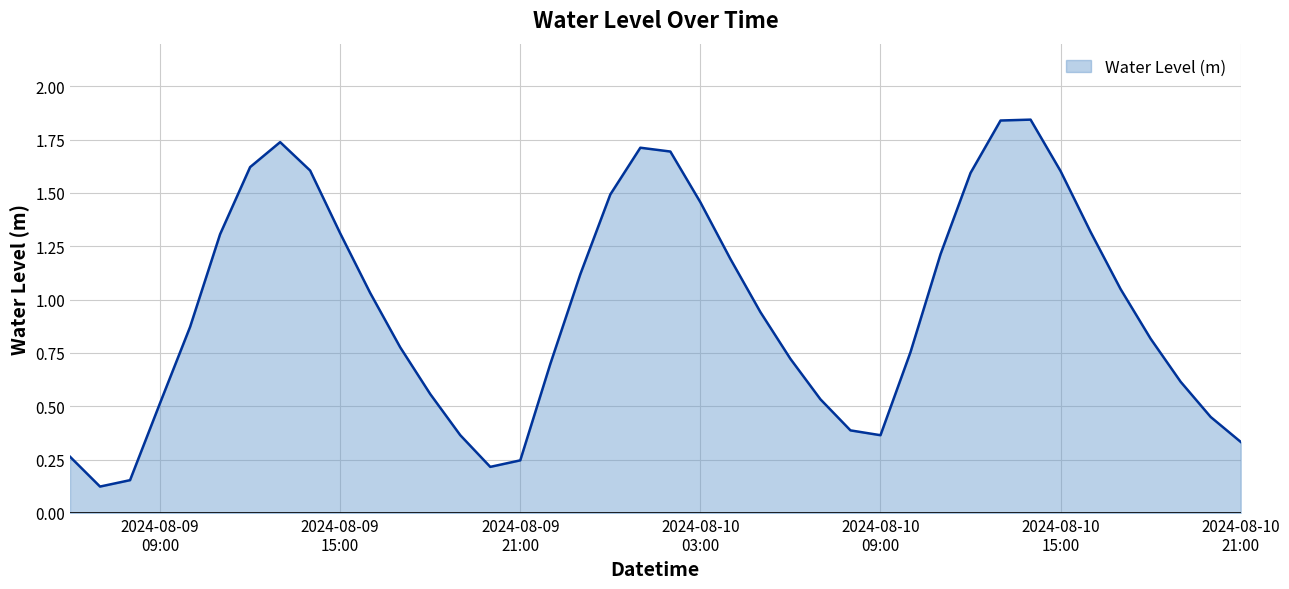

How many distinct data groups are displayed?

1